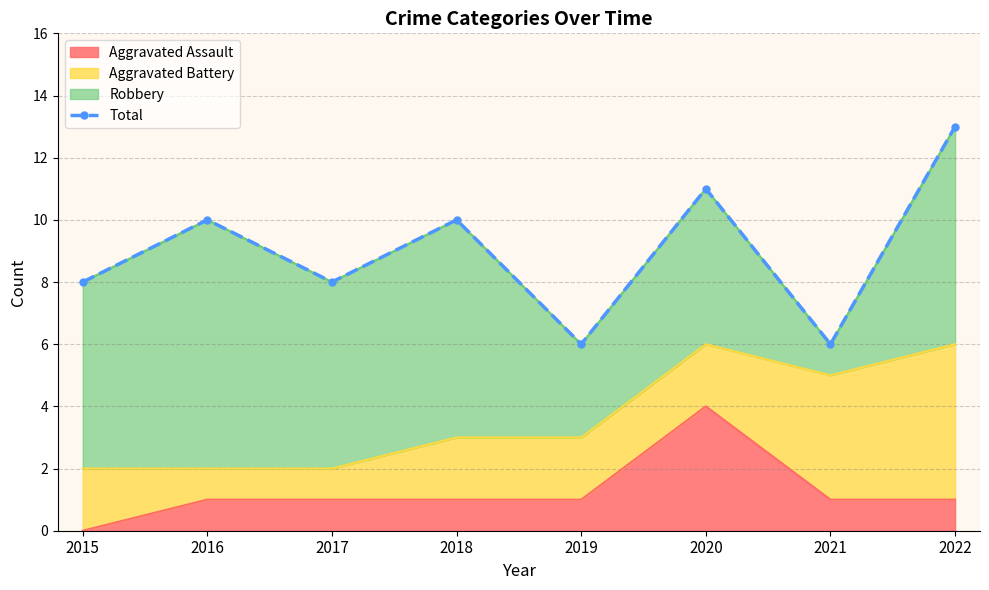

What is the greatest value displayed?

13